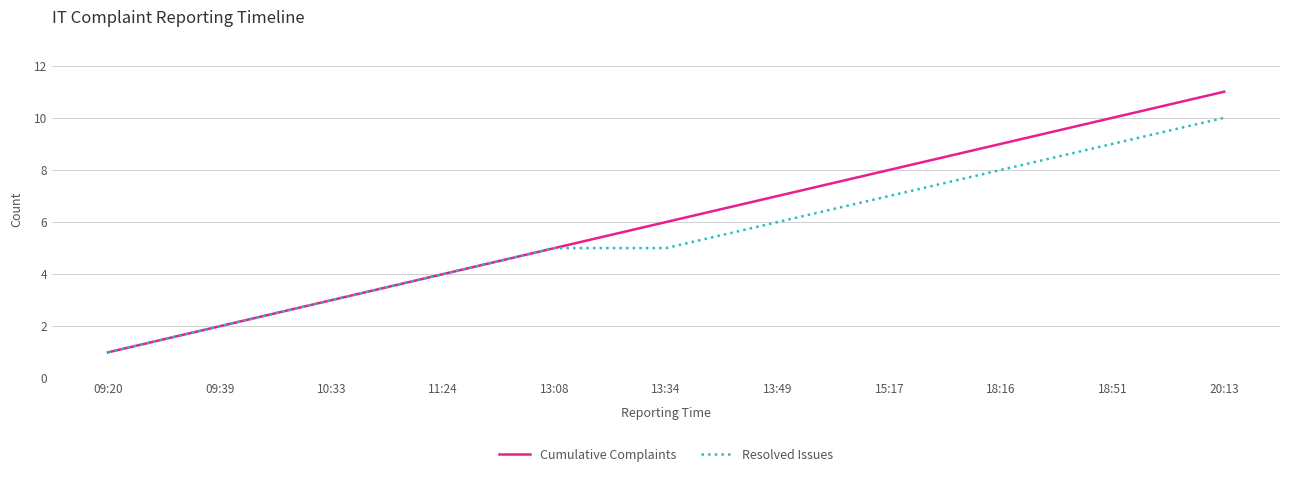

Rank the series by their maximum value, from highest to lowest.

Cumulative Complaints, Resolved Issues